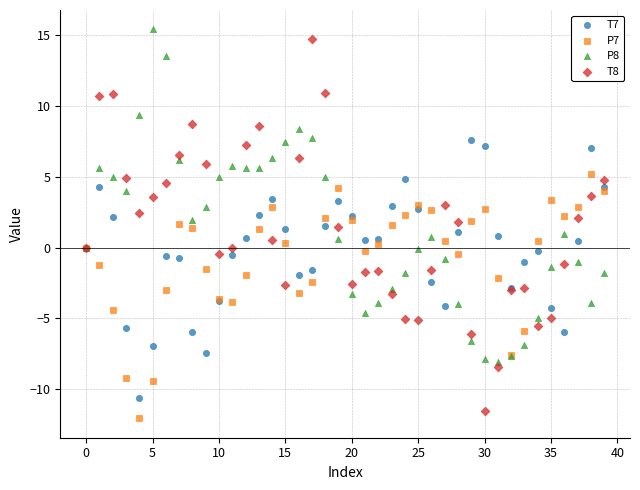

Which series has the widest spread of Y values?

T8